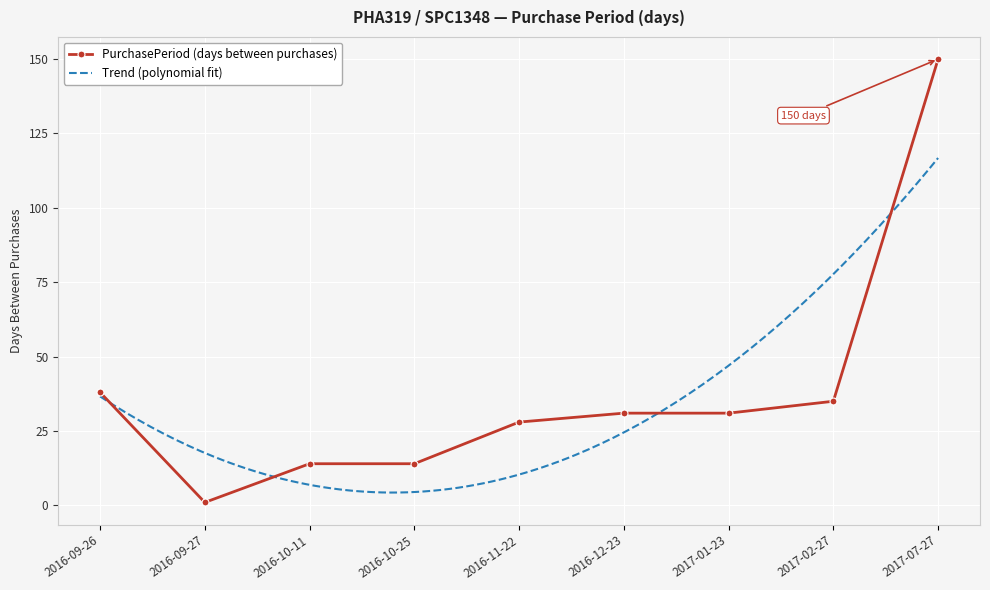

What is the sum of the values at 2016-09-26 and 2016-09-27?

39